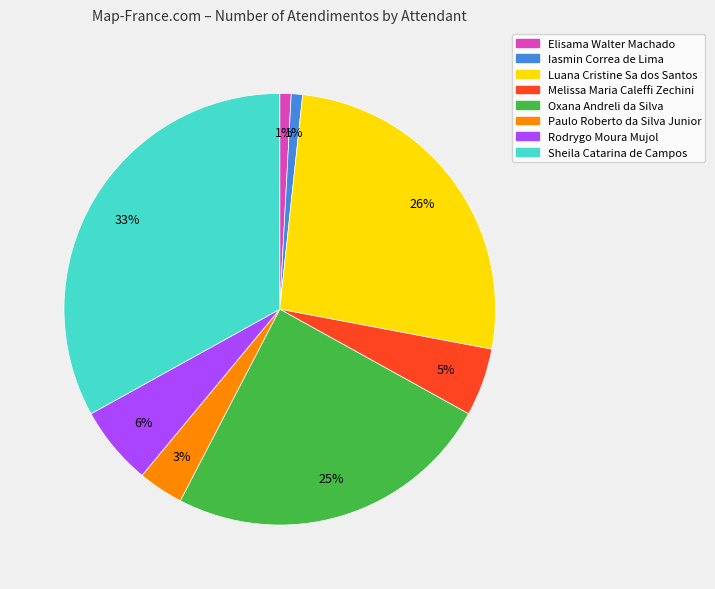

Do Rodrygo Moura Mujol and Luana Cristine Sa dos Santos together represent more than half of the pie?

No